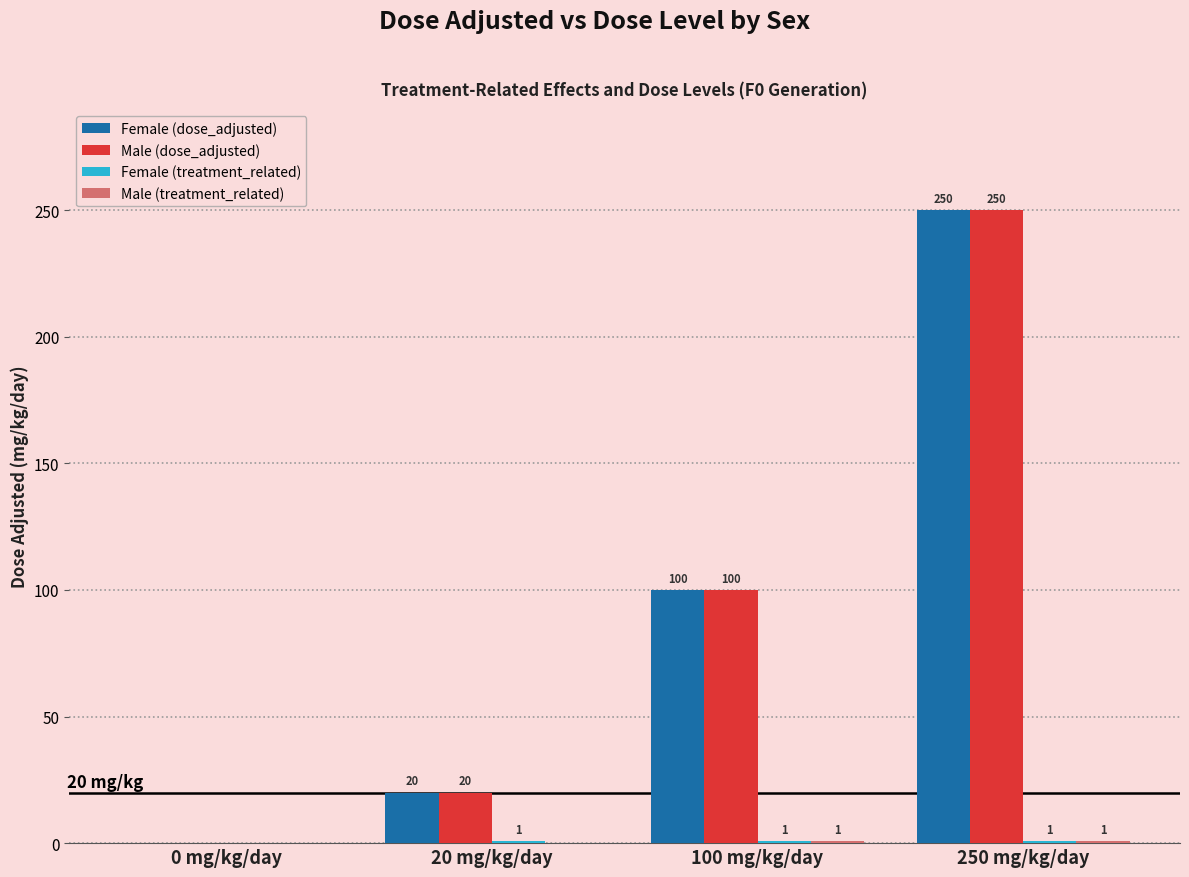

The Female (dose_adjusted) series shows 0 at 0 mg/kg/day. True or false?

True